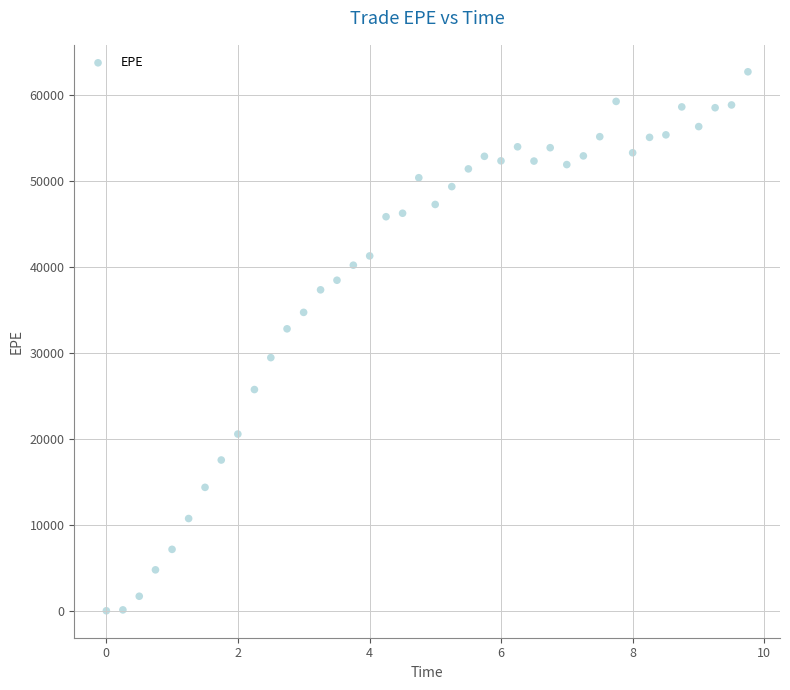

What is the range of X values (max minus min)?

9.8